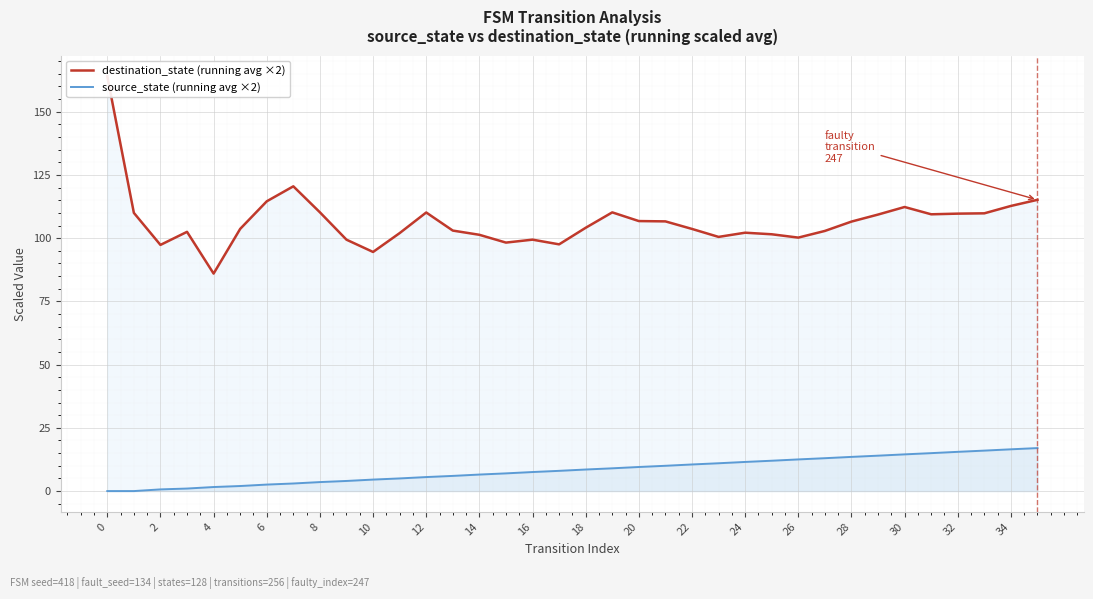

What are all the series names shown in the legend?

destination_state (running avg ×2), source_state (running avg ×2)